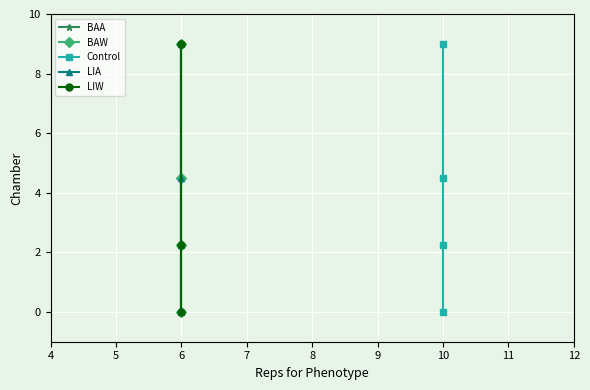

Does the chart display data point markers on the line(s)?

Yes